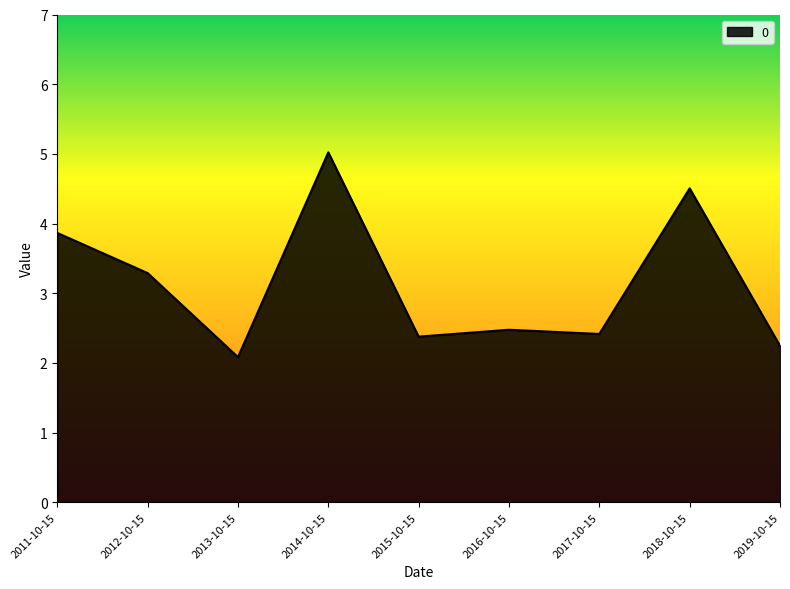

What position from the right is 2012-10-15?

8